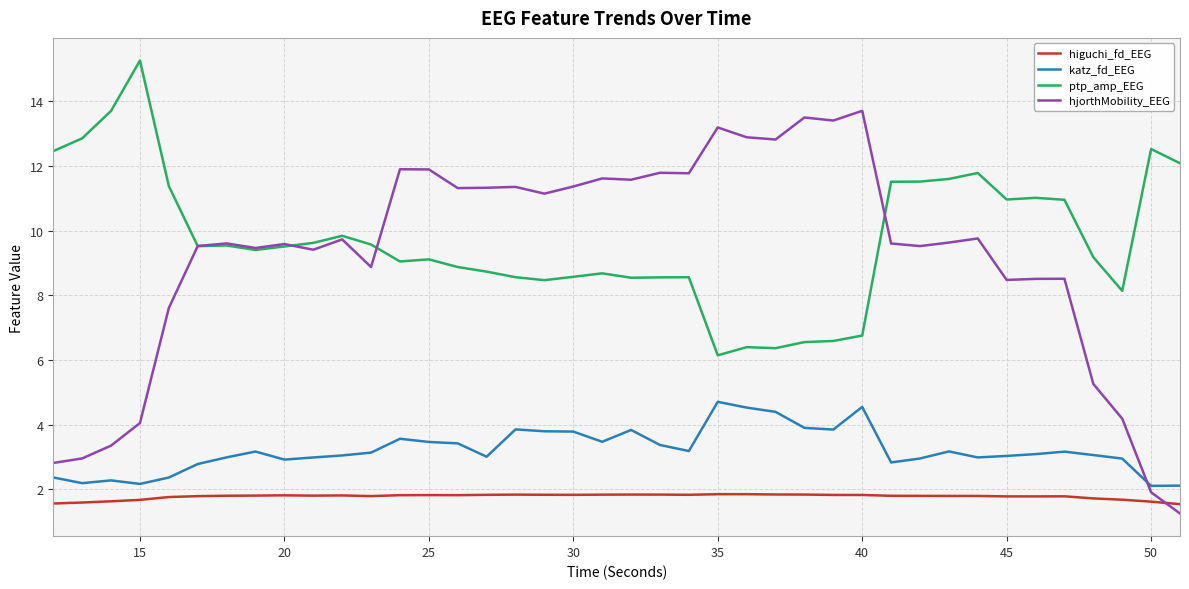

Rank the series by their maximum value, from lowest to highest.

higuchi_fd_EEG, katz_fd_EEG, hjorthMobility_EEG, ptp_amp_EEG